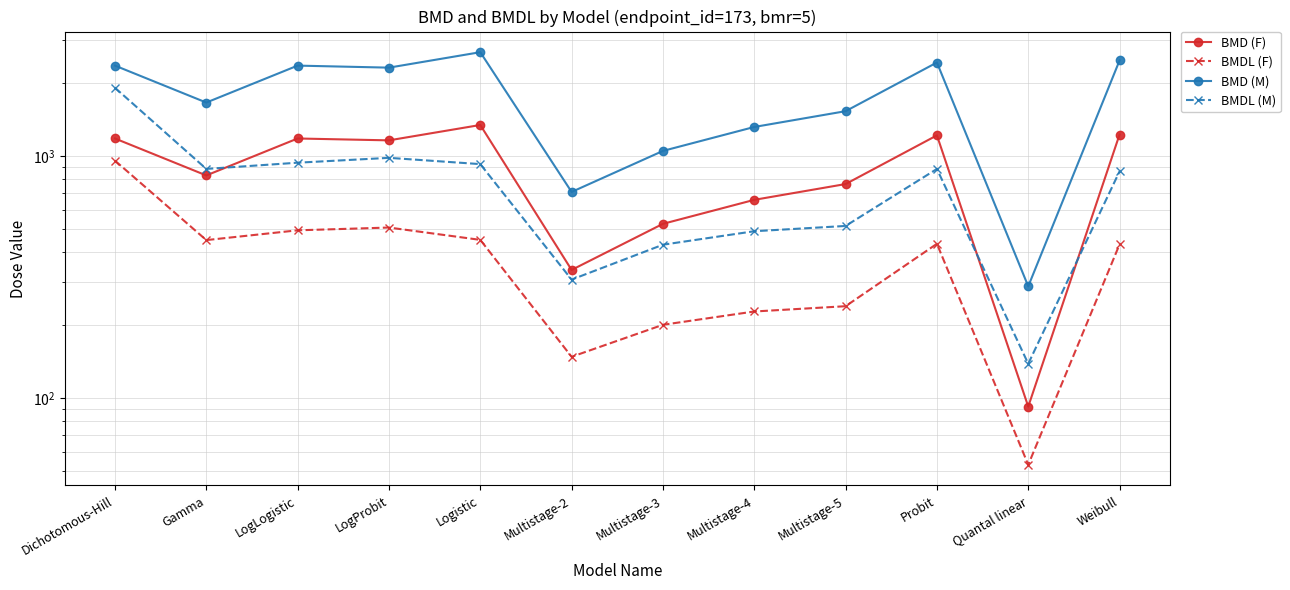

Count the number of data series in this chart.

4